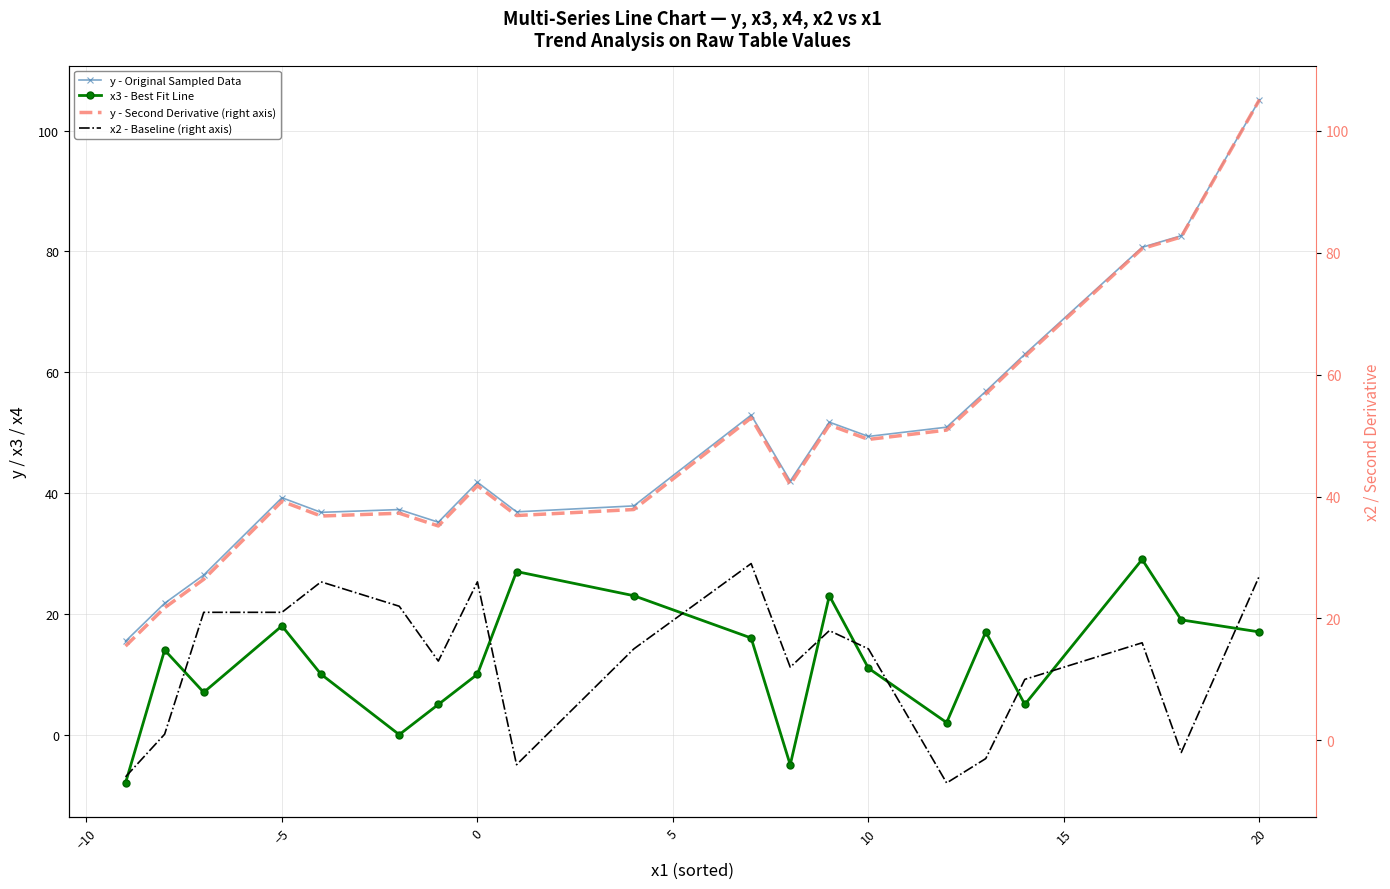

Is it true that y - Second Derivative (right axis) equals 80.7 at 17?

True